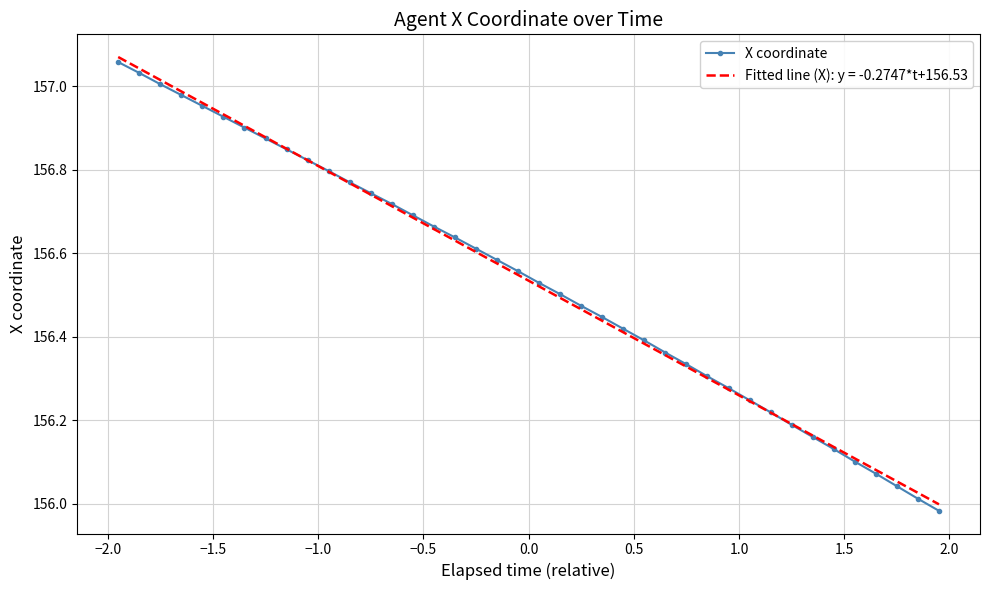

Which series has the largest range (max minus min)?

X coordinate